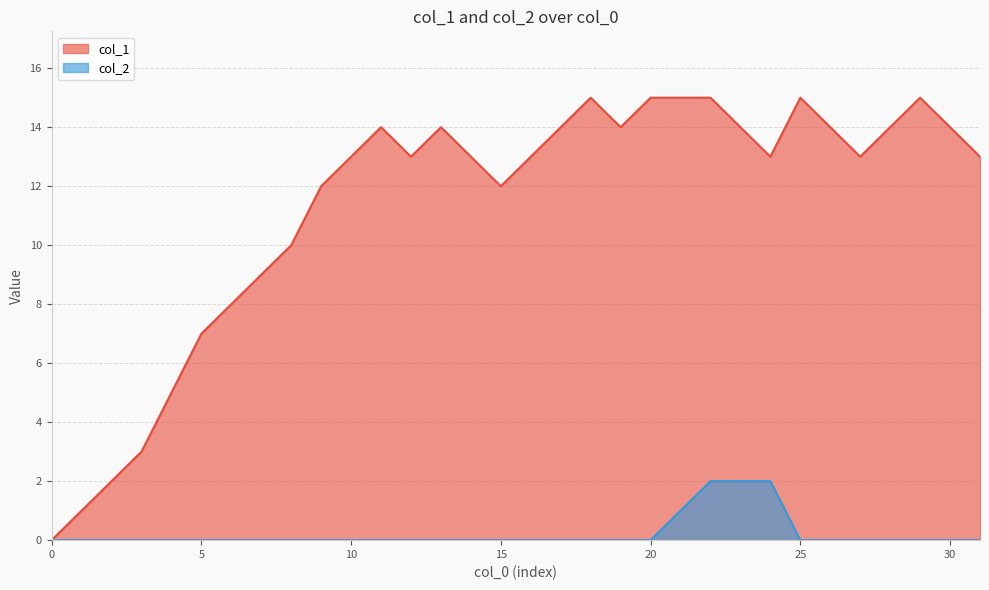

What is the label of the 13th point from the right?

19